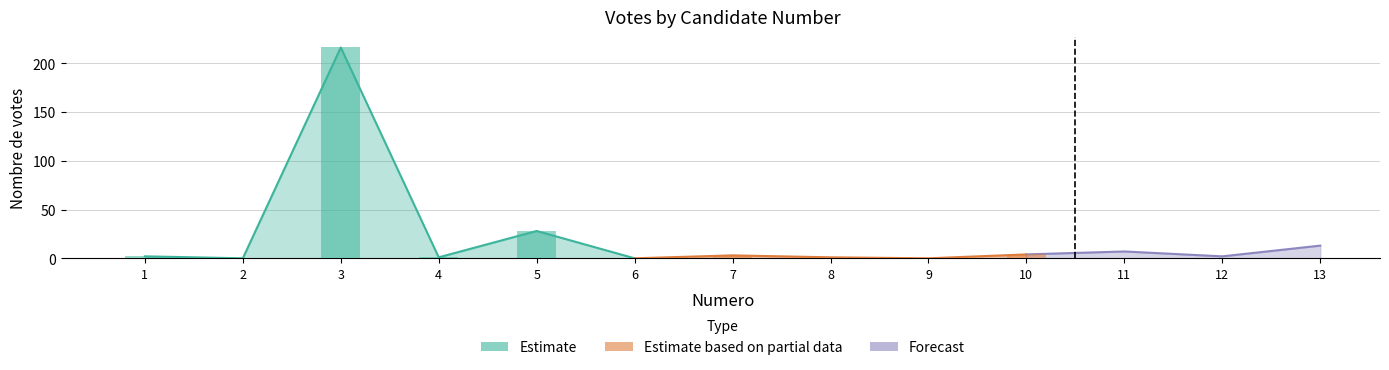

What is the value of the 11th bar from the left?

7